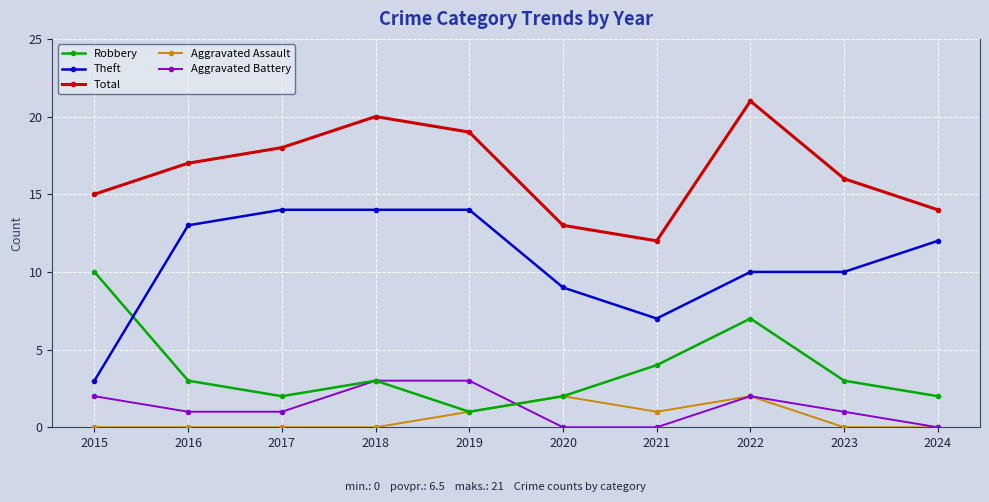

What is the greatest value displayed?

21